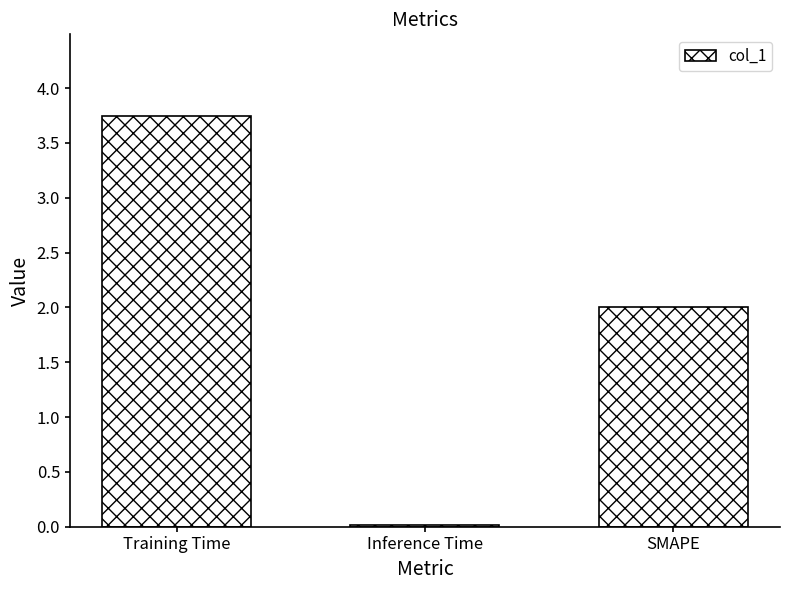

The value at Training Time is 1.6. True or false?

False